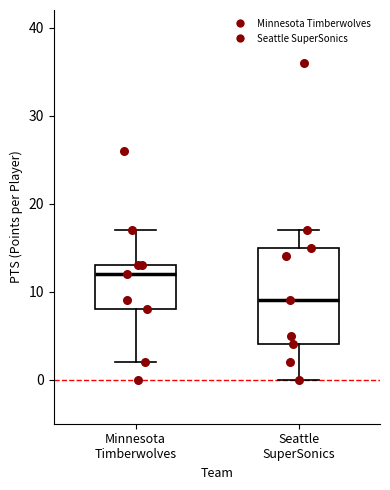

Which box is the tallest, from its lower edge to its upper edge?

Seattle SuperSonics